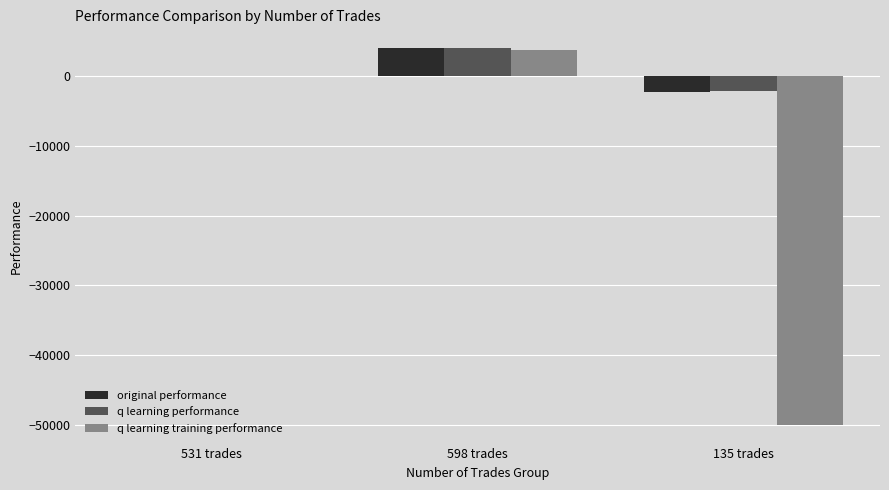

Where does the q learning performance series first go above 105?

531 trades